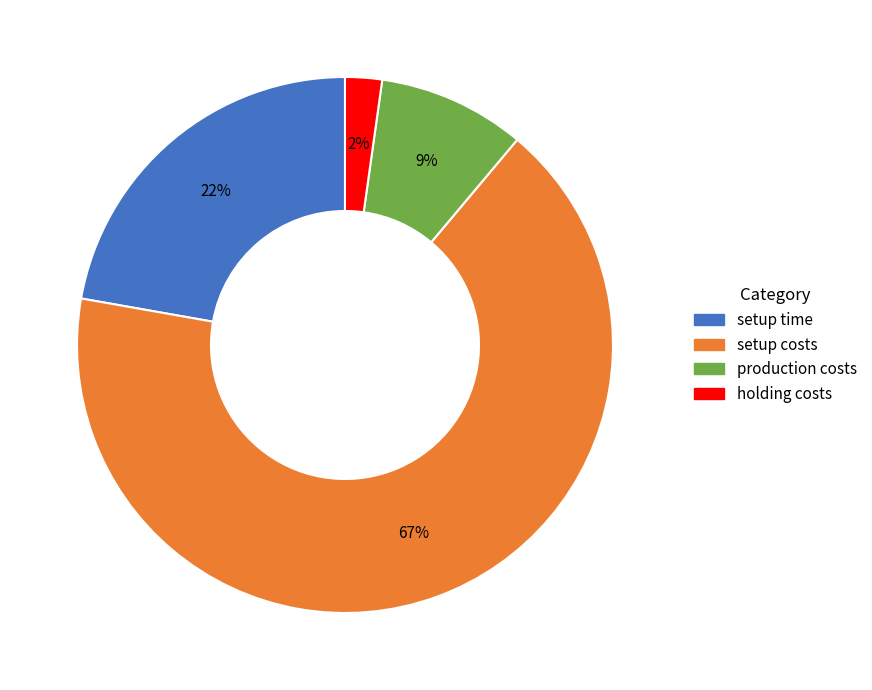

How many segments does this pie chart have?

4